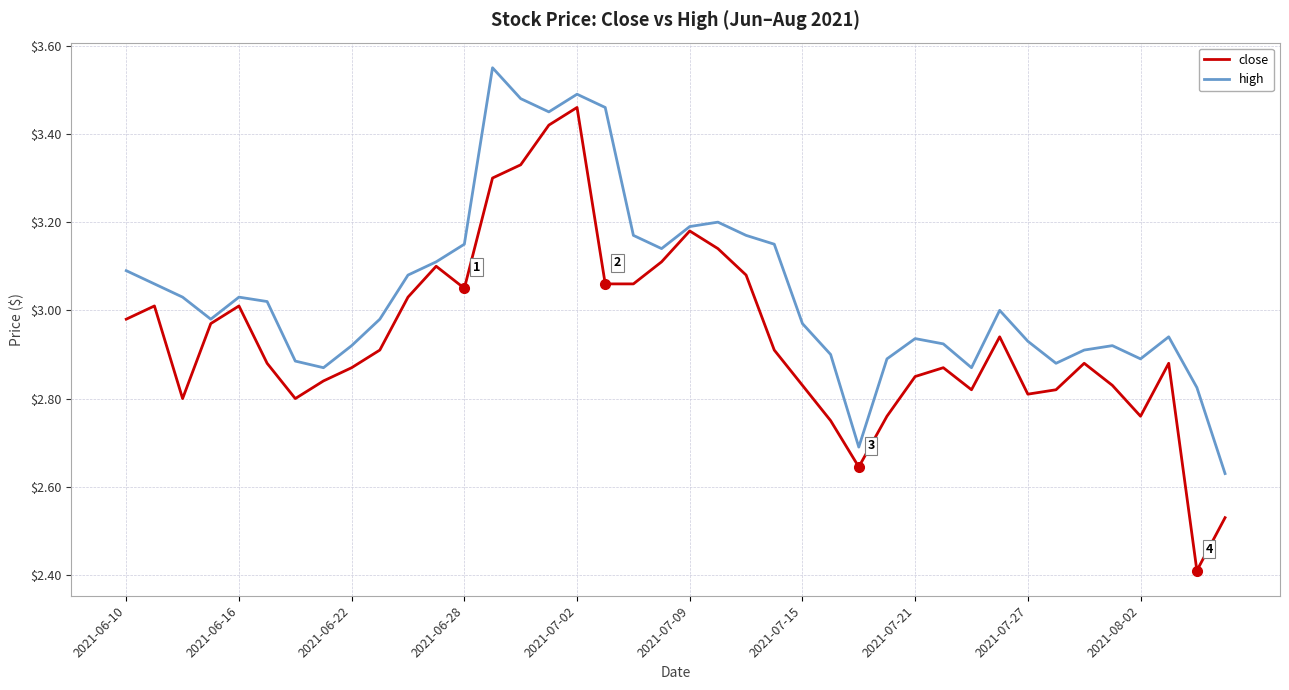

Which series has the widest spread of values?

close